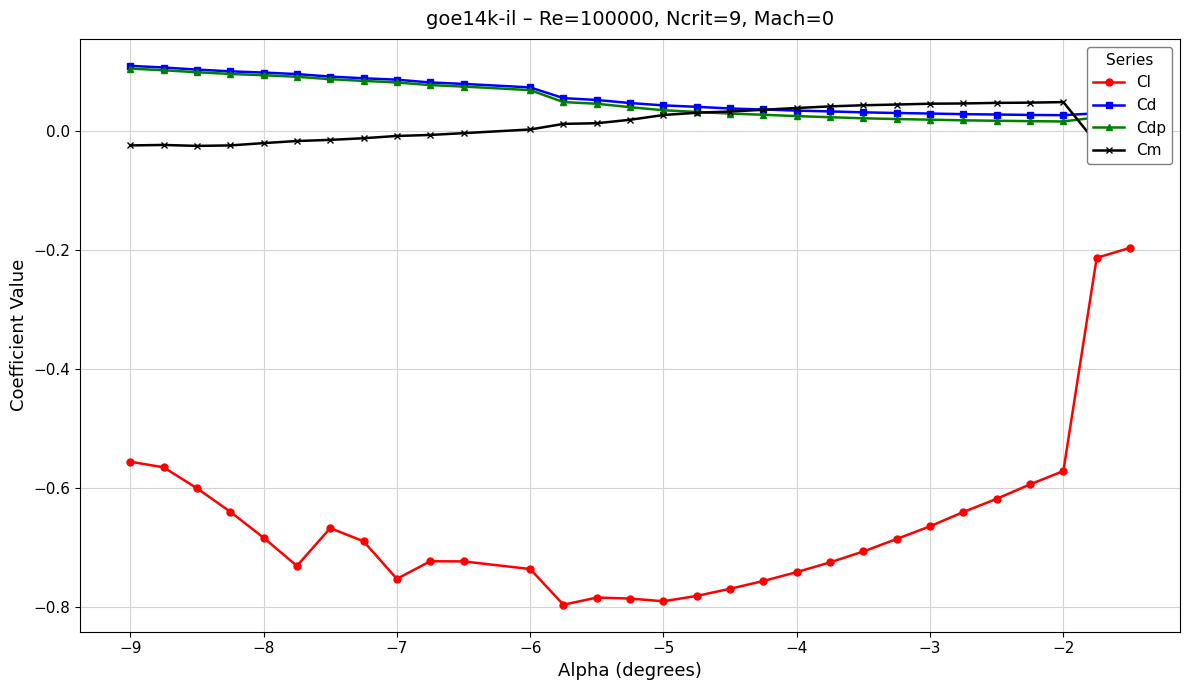

Which series has the largest range (max minus min)?

Cl